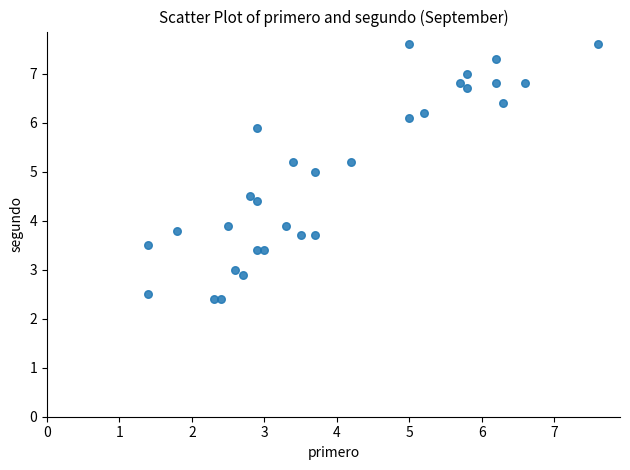

What is the range of X values (max minus min)?

6.2